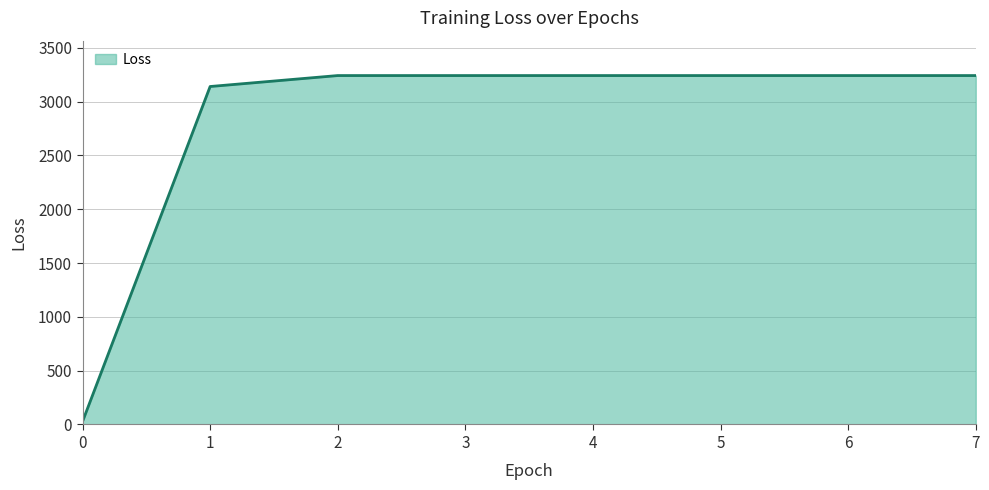

What is the maximum value shown in the chart?

3242.4